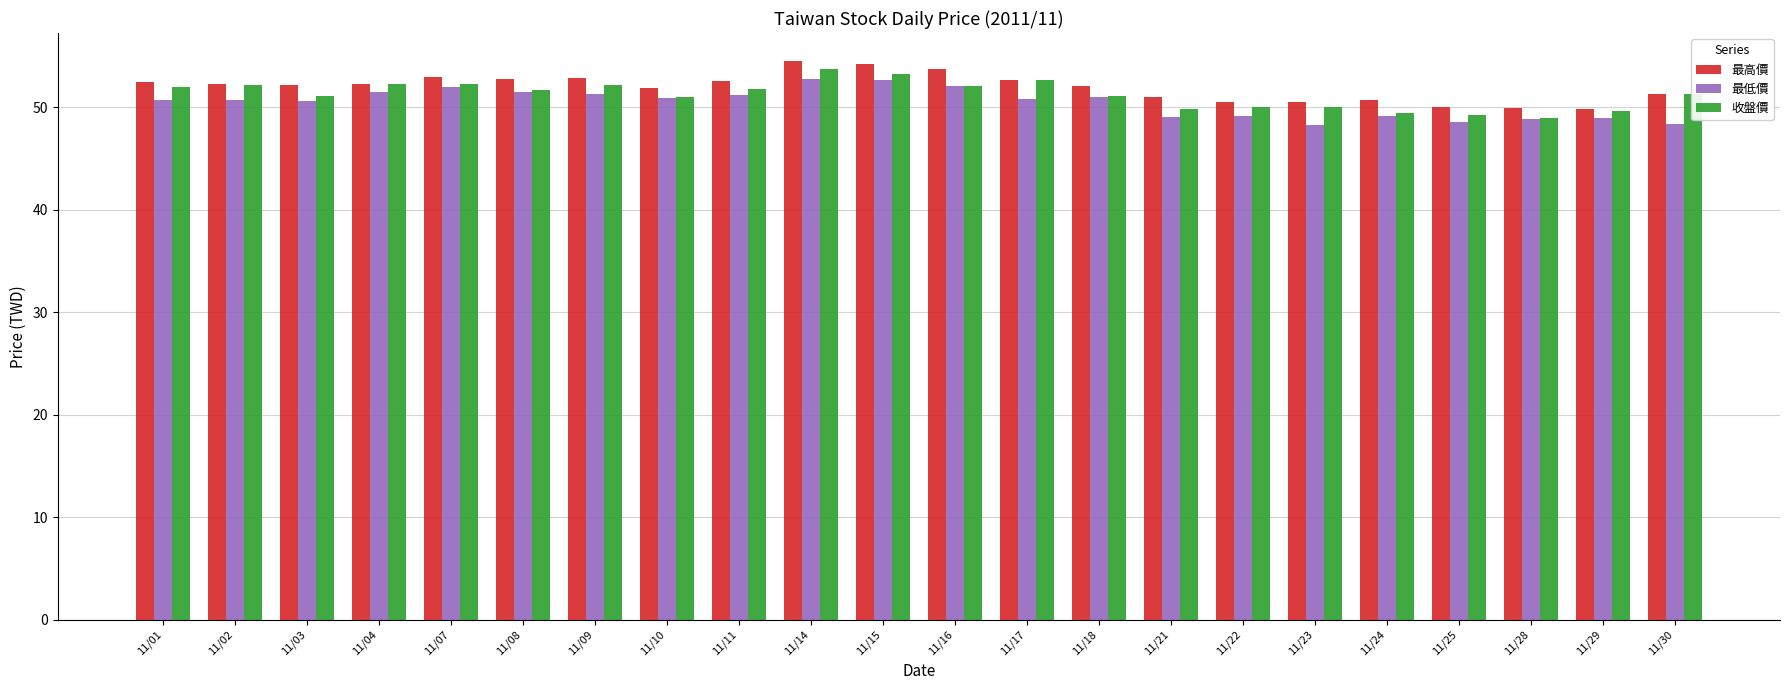

What is the average value of the 最低價 series?

50.4